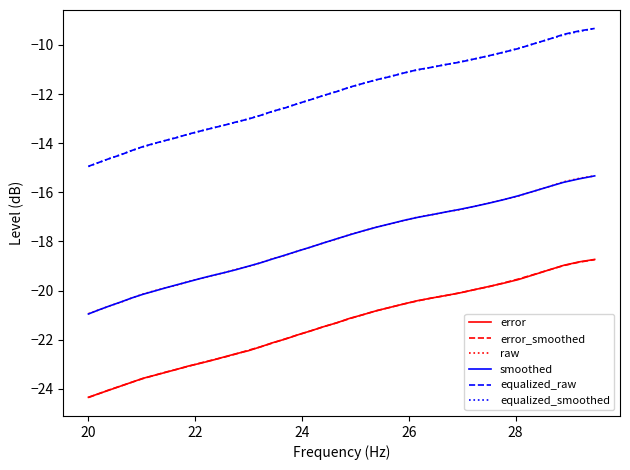

True or false: error and equalized_raw cross at least once.

False